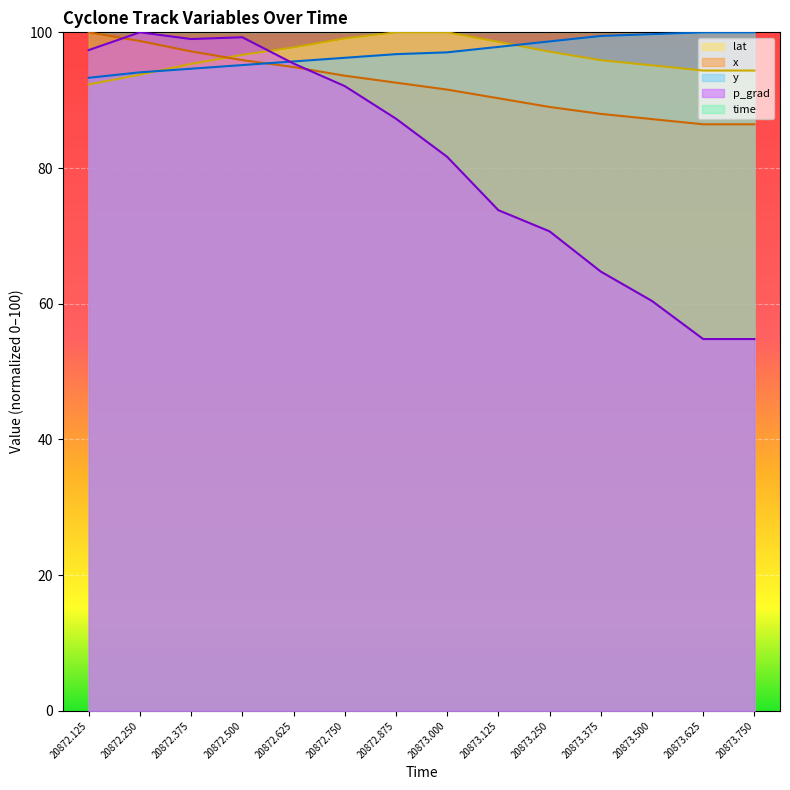

What are all the series names shown in the legend?

lat, x, y, p_grad, time